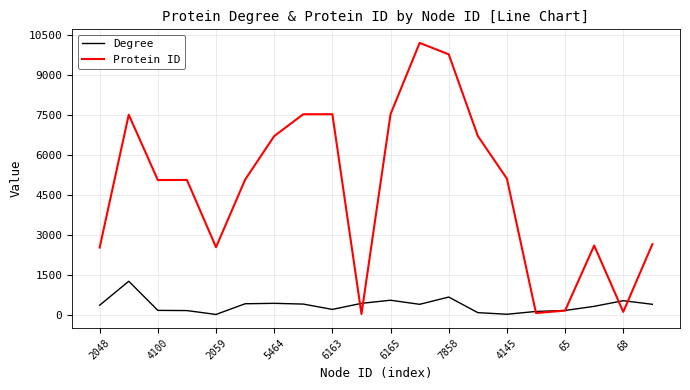

Which series has the largest total across all categories?

Protein ID